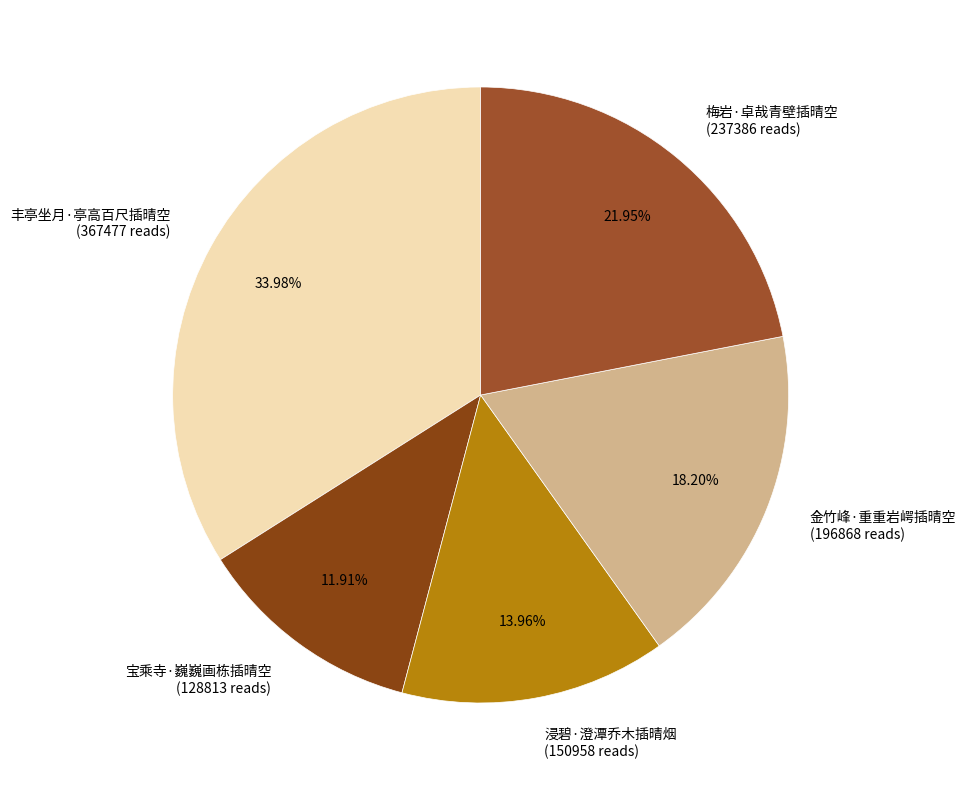

Between 宝乘寺·巍巍画栋插晴空 (128813 reads) and 金竹峰·重重岩崿插晴空 (196868 reads), which is larger?

金竹峰·重重岩崿插晴空 (196868 reads)